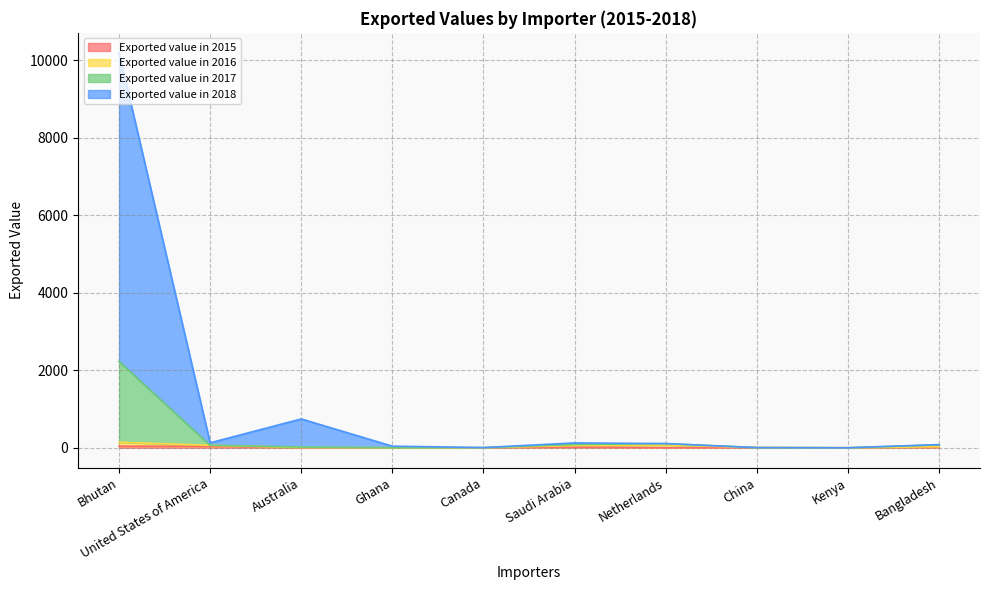

What is the sum of all Exported value in 2017 values?

2584